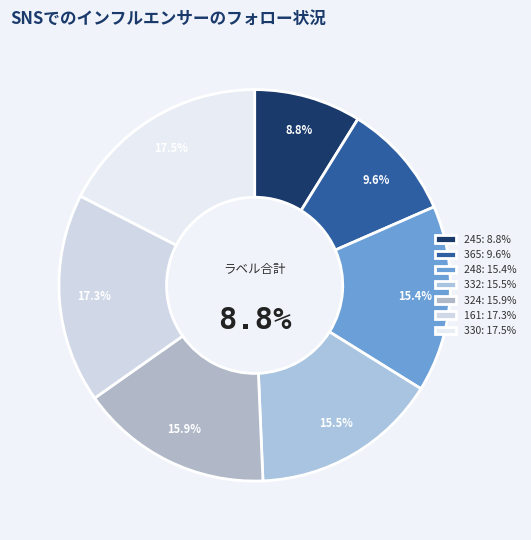

Which slice is the smallest?

245